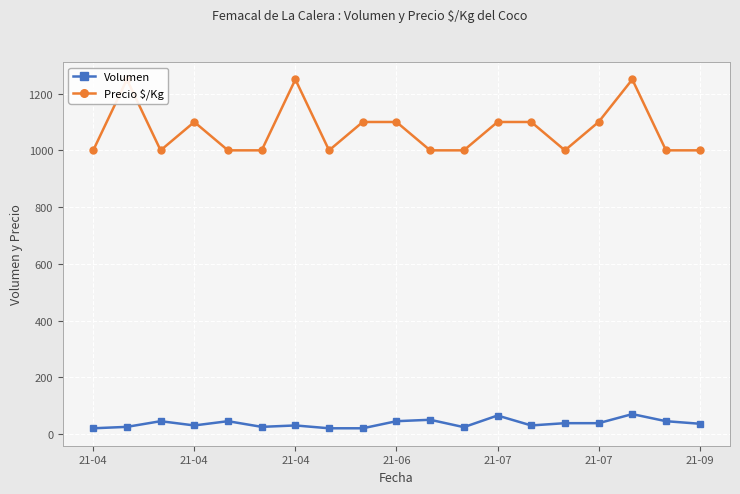

What is the maximum value shown in the chart?

1250